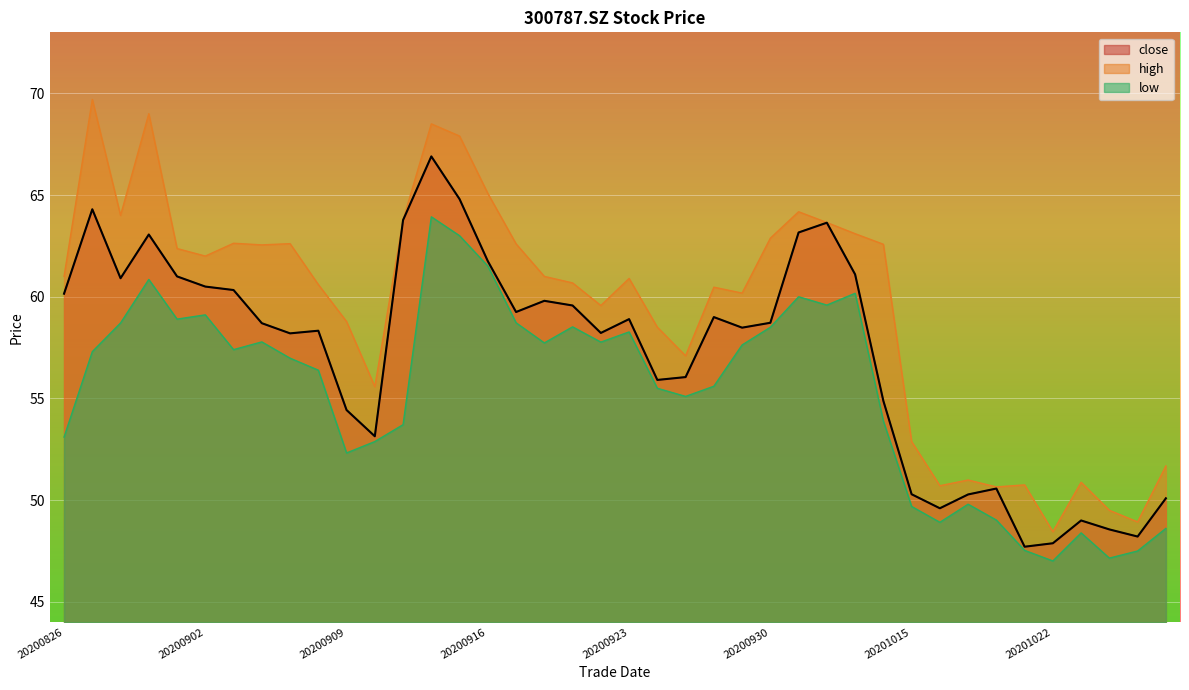

What is the lowest value of the high series?

48.5